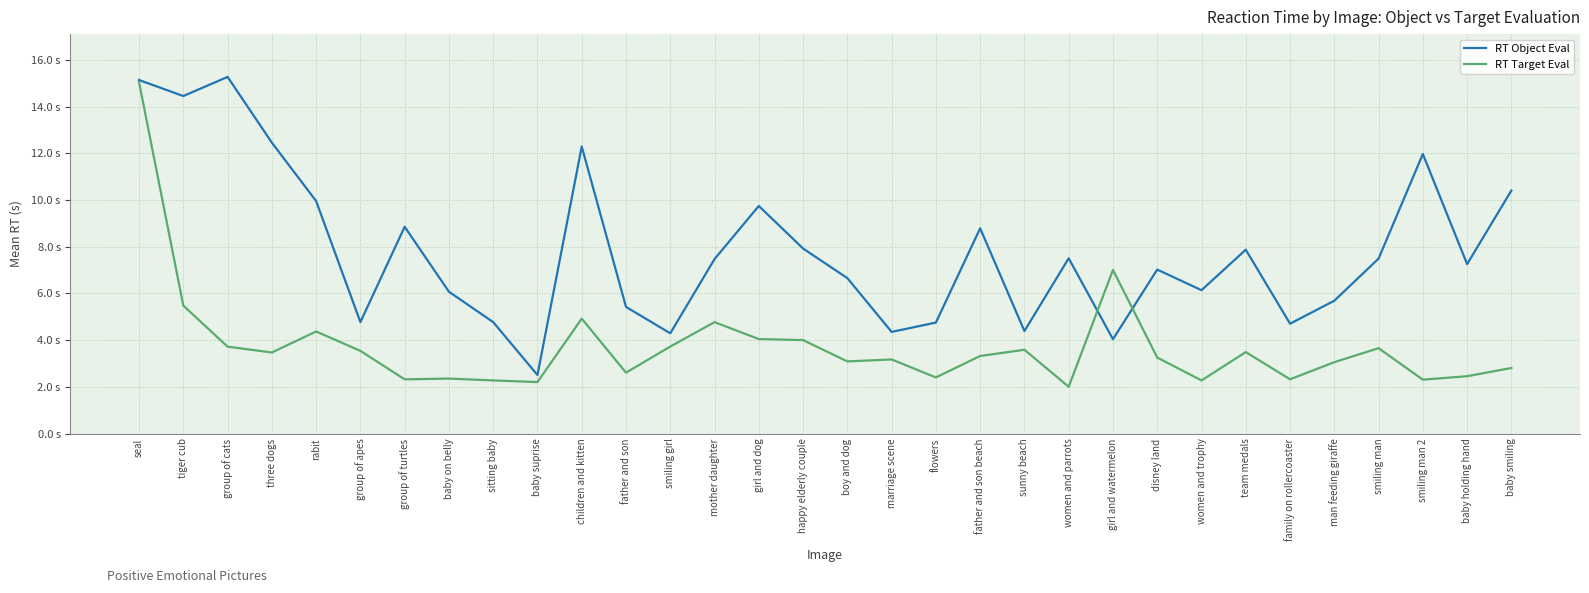

What is the value of the RT Target Eval point at the 15th from the left?

4.0